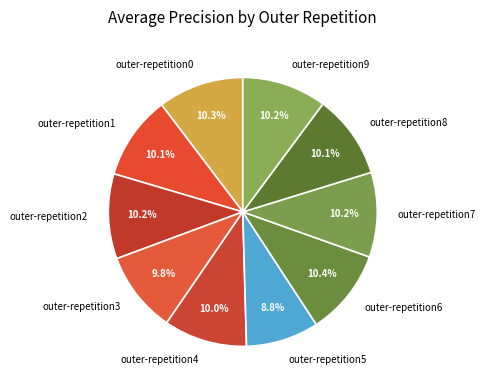

Which category has the smallest portion of the pie?

outer-repetition5